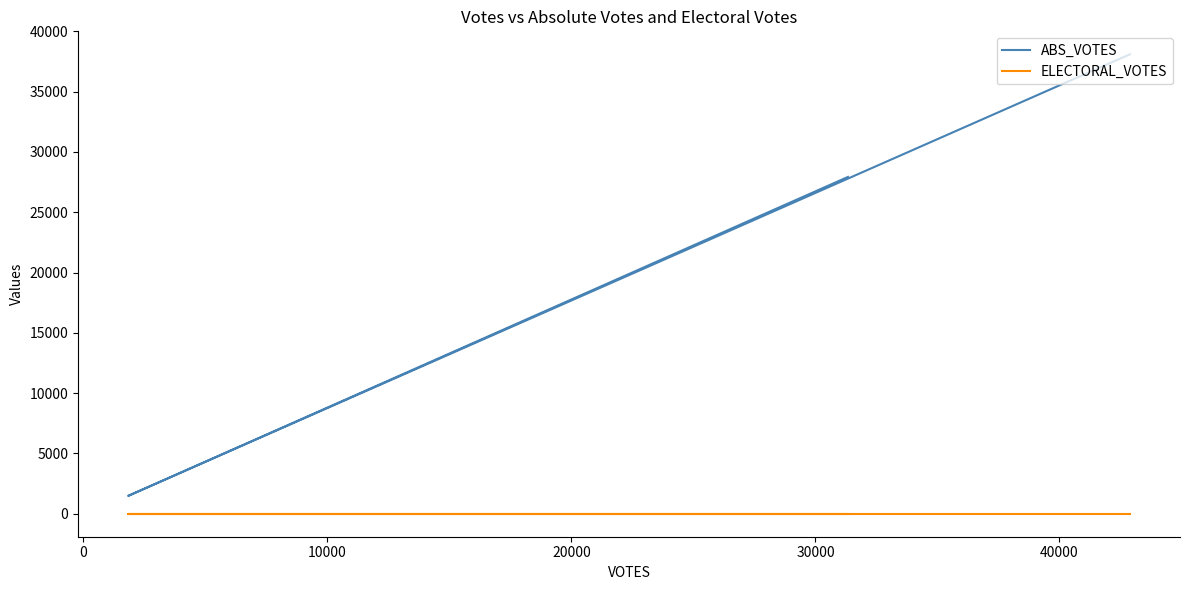

Rank the series at 10000 from highest to lowest value.

ABS_VOTES, ELECTORAL_VOTES